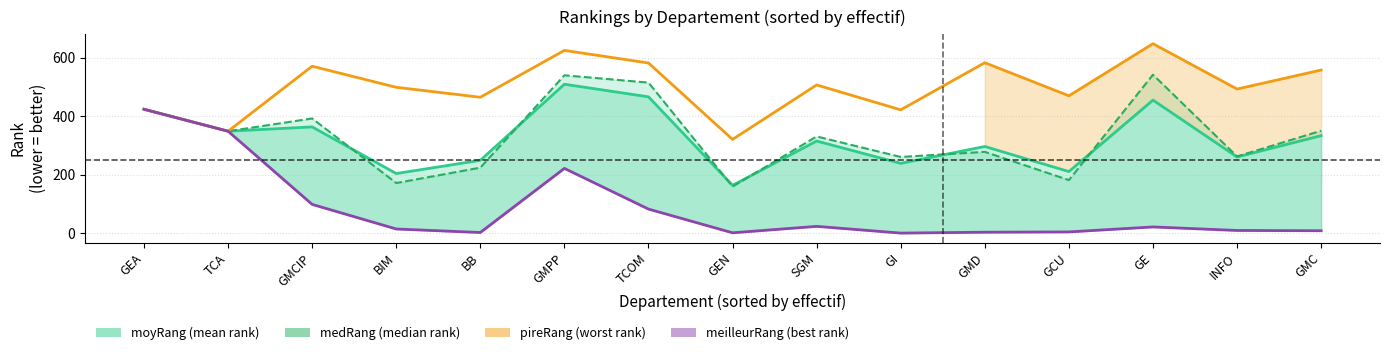

Rank the categories by medRang (median rank) value from lowest to highest.

GEN, BIM, GCU, BB, GI, INFO, GMD, SGM, TCA, GMC, GMCIP, GEA, TCOM, GMPP, GE